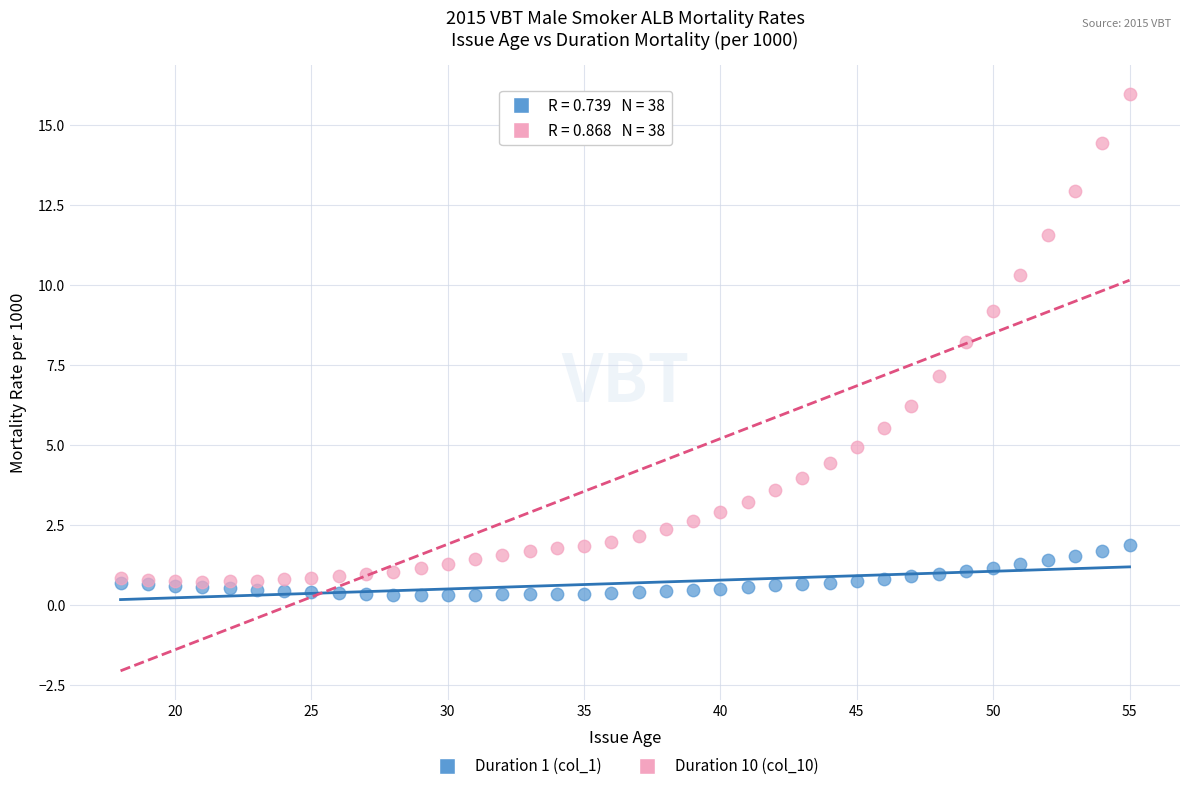

Across all series, what Y value is closest to 8?

8.2